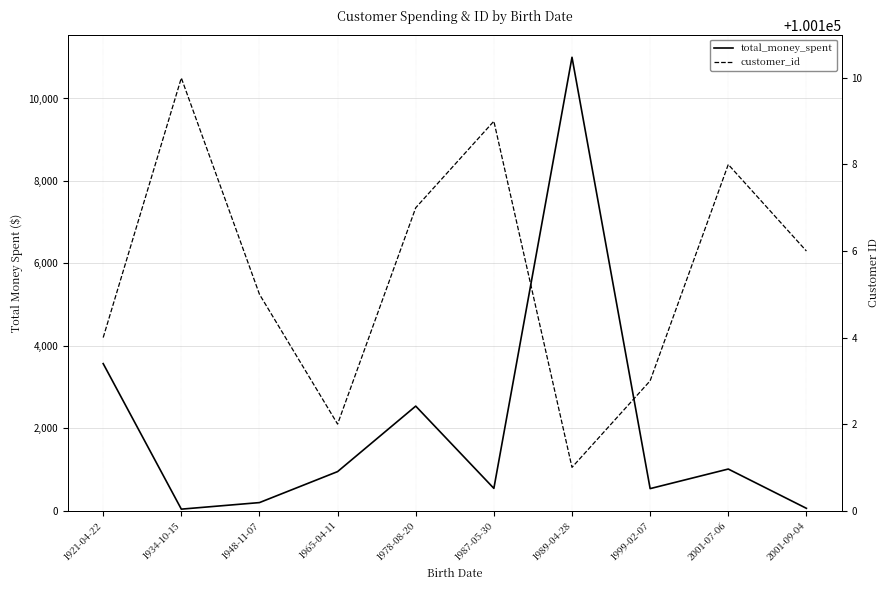

Count the number of categories in the chart.

10